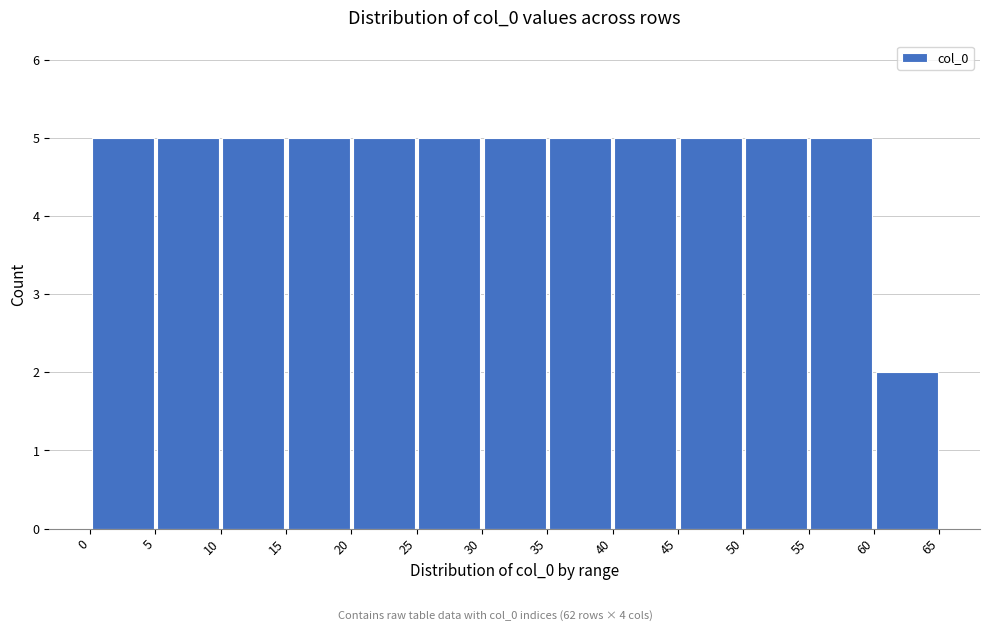

Reading left to right, transcribe this chart: for each bar, give the range it covers on the x-axis and its height. The values are not printed on the chart, so give them approximately, as read against the axis.

0 to 5: 5
5 to 10: 5
10 to 15: 5
15 to 20: 5
20 to 25: 5
25 to 30: 5
30 to 35: 5
35 to 40: 5
40 to 45: 5
45 to 50: 5
50 to 55: 5
55 to 60: 5
60 to 65: 2